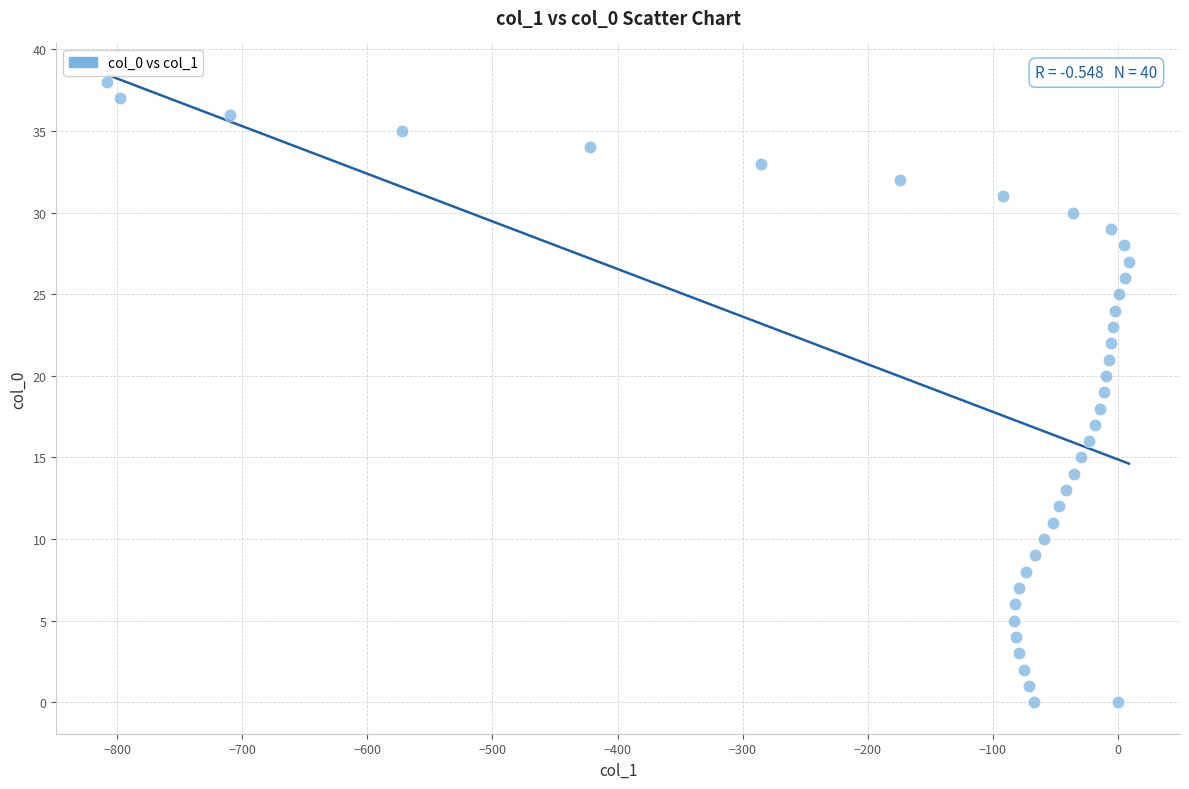

What is the range of Y values (max minus min)?

38